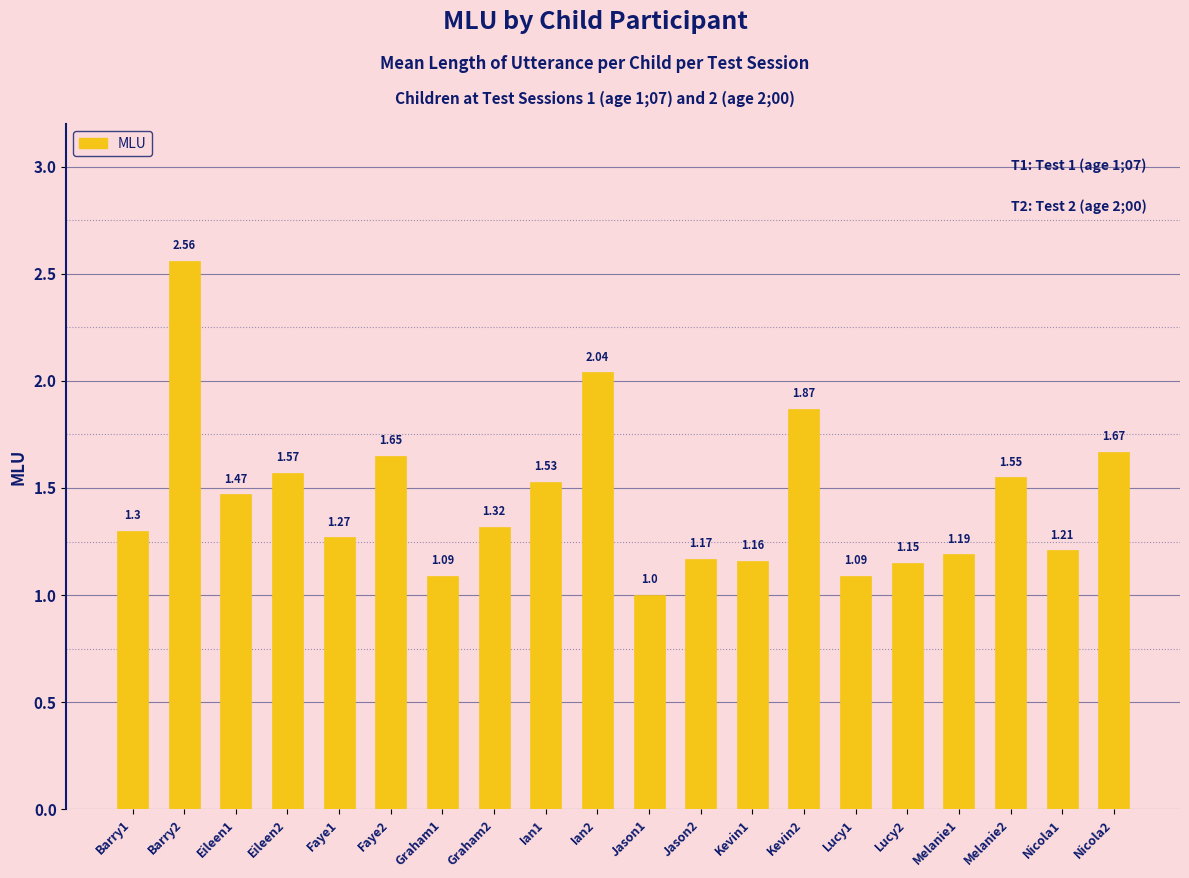

What is the sum of all values?

28.9